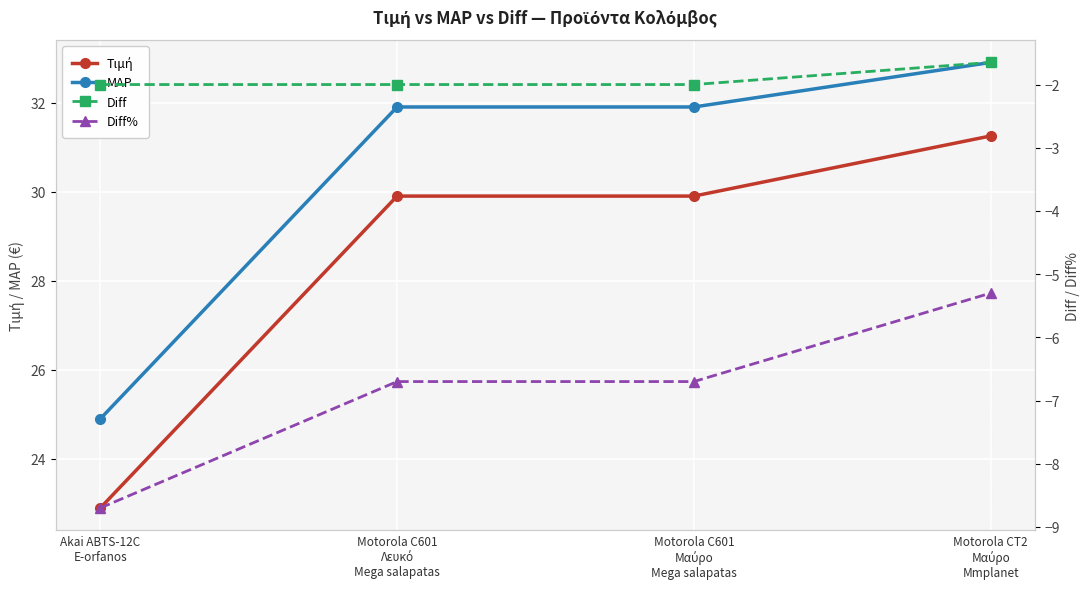

Reading left to right, transcribe all the data shown in this chart.

Τιμή: 22.9	29.9	29.9	31.2
MAP: 24.9	31.9	31.9	32.9
Diff: -2.0	-2.0	-2.0	-1.6
Diff%: -8.7	-6.7	-6.7	-5.3